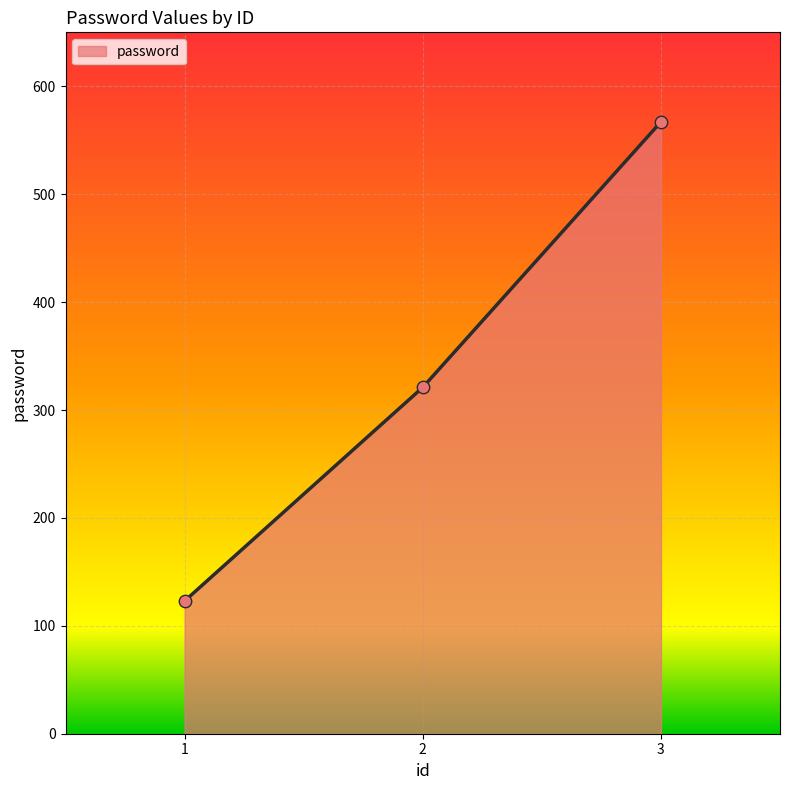

Which has a higher value, 1 or 2?

2